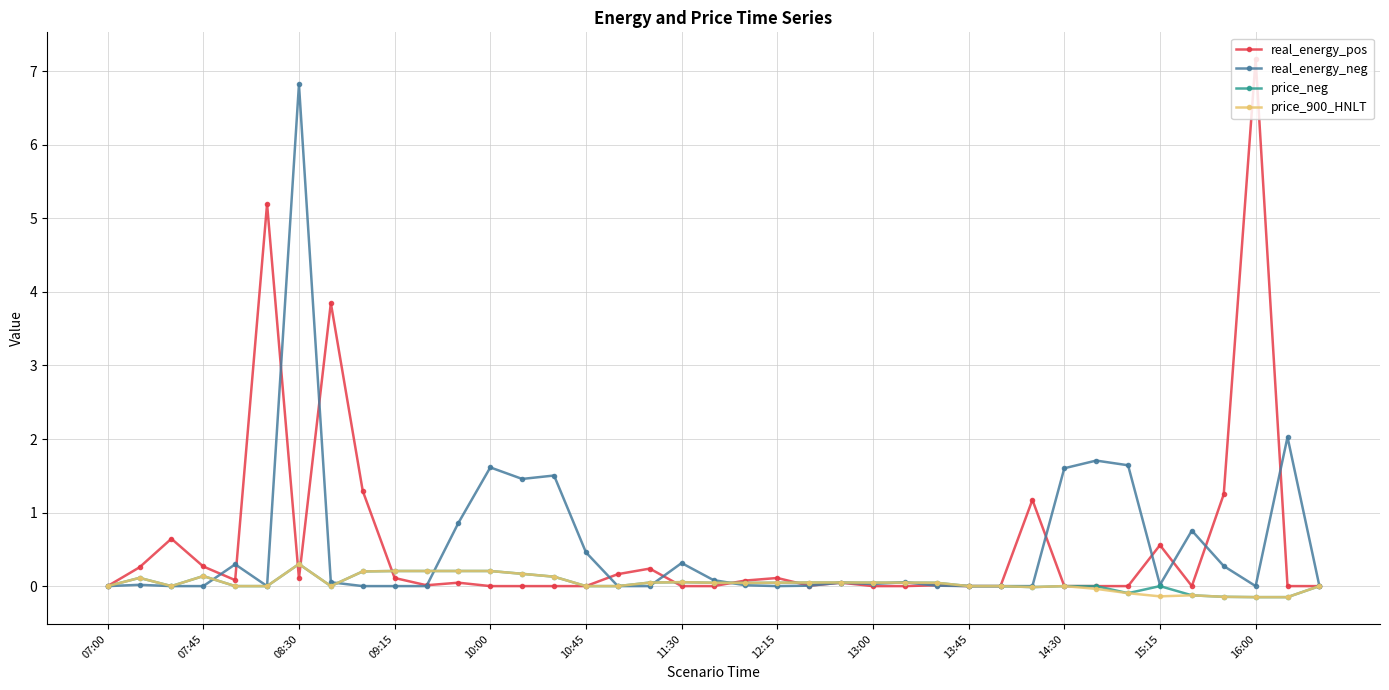

At how many categories does at least one series exceed 1?

14